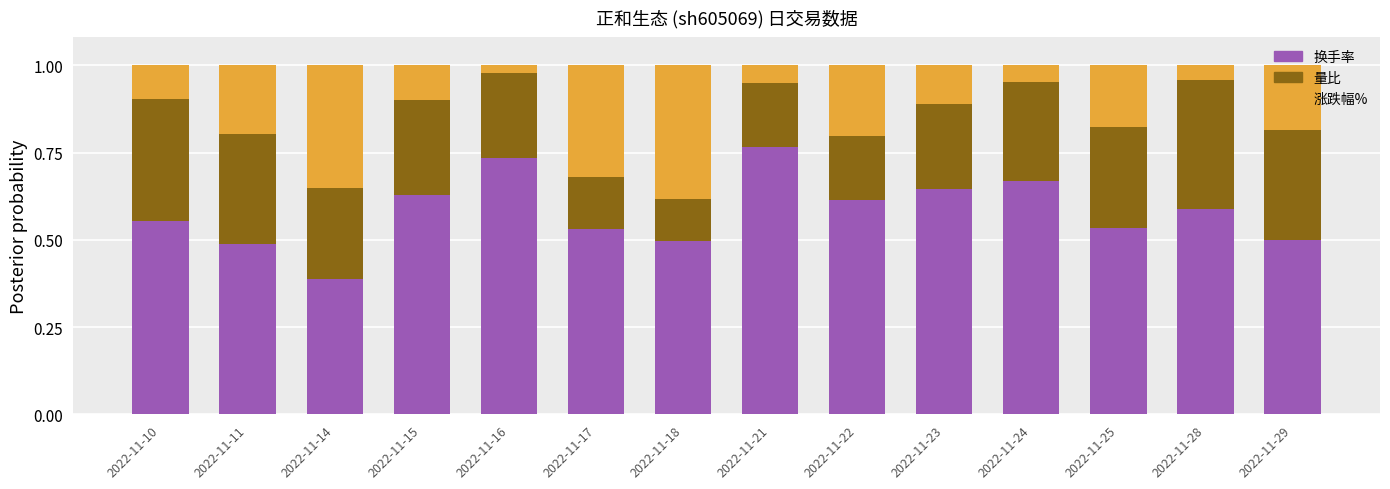

Is it true that 换手率 equals 0.6 at 2022-11-28?

True